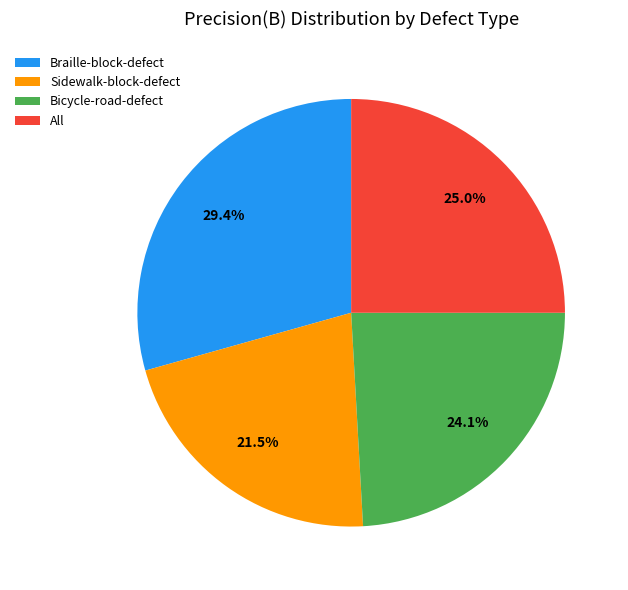

True or false: All accounts for 11% of the total.

False